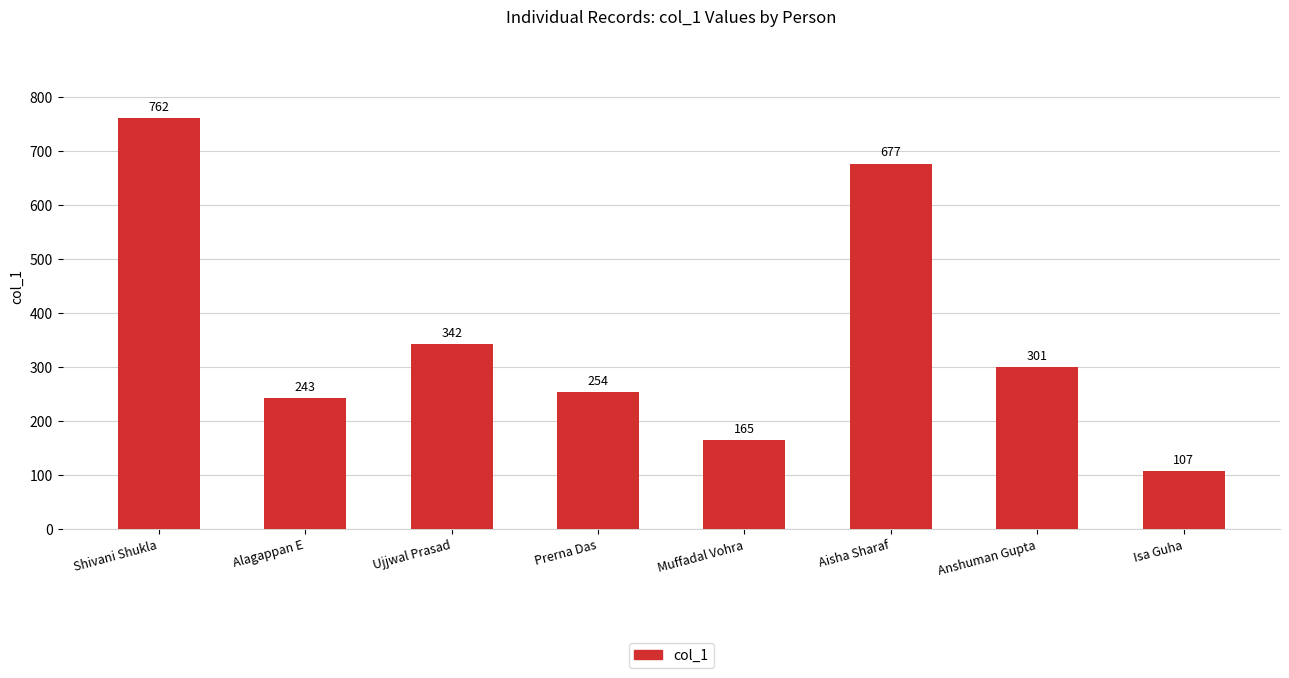

How many values are below 301?

4